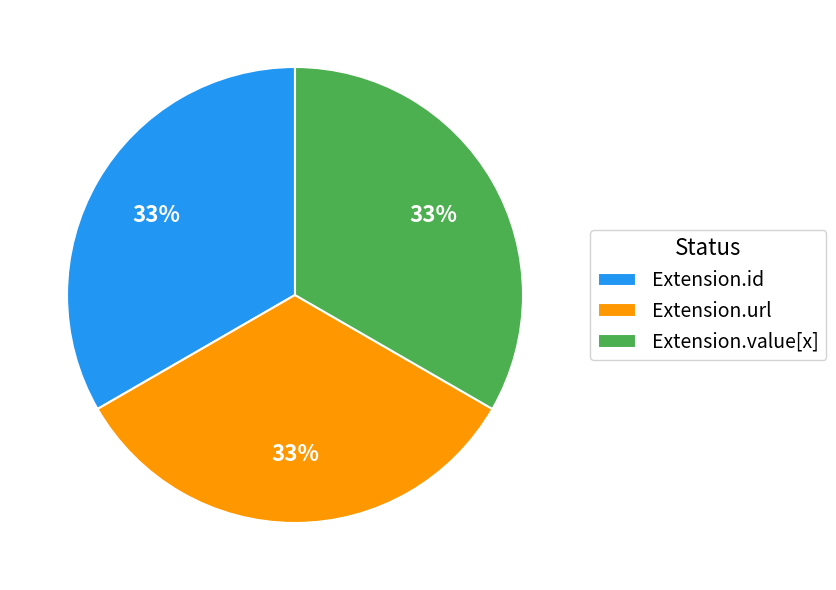

To the nearest percent, what is the average slice percentage?

33%